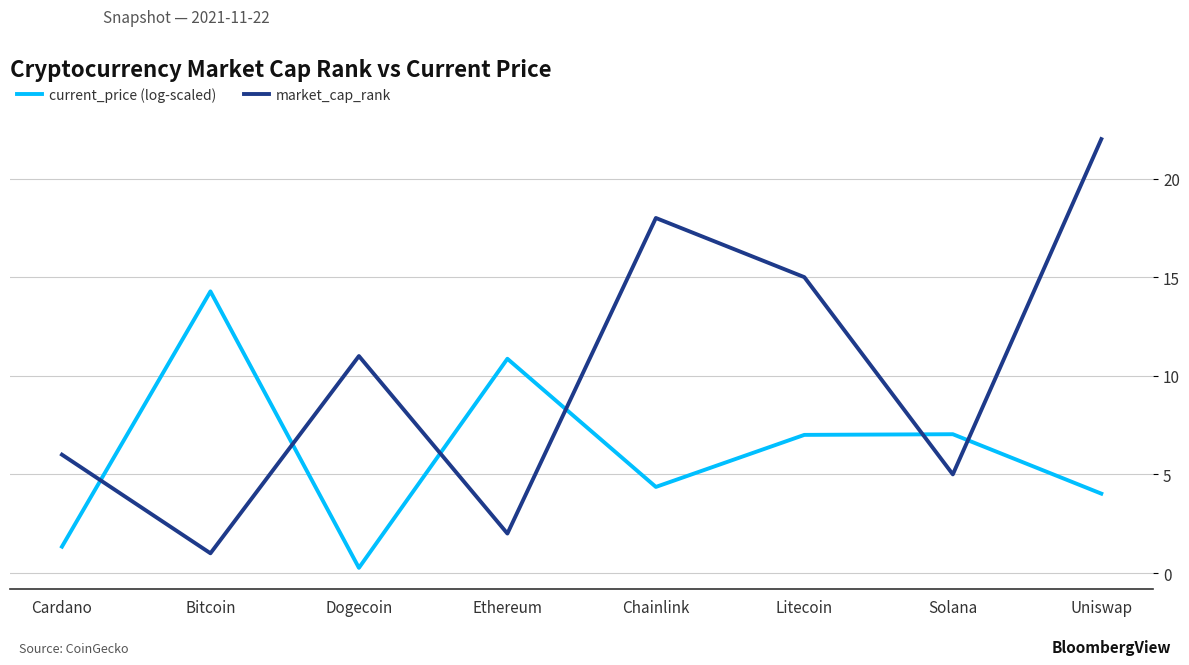

What position from the right is Solana?

2